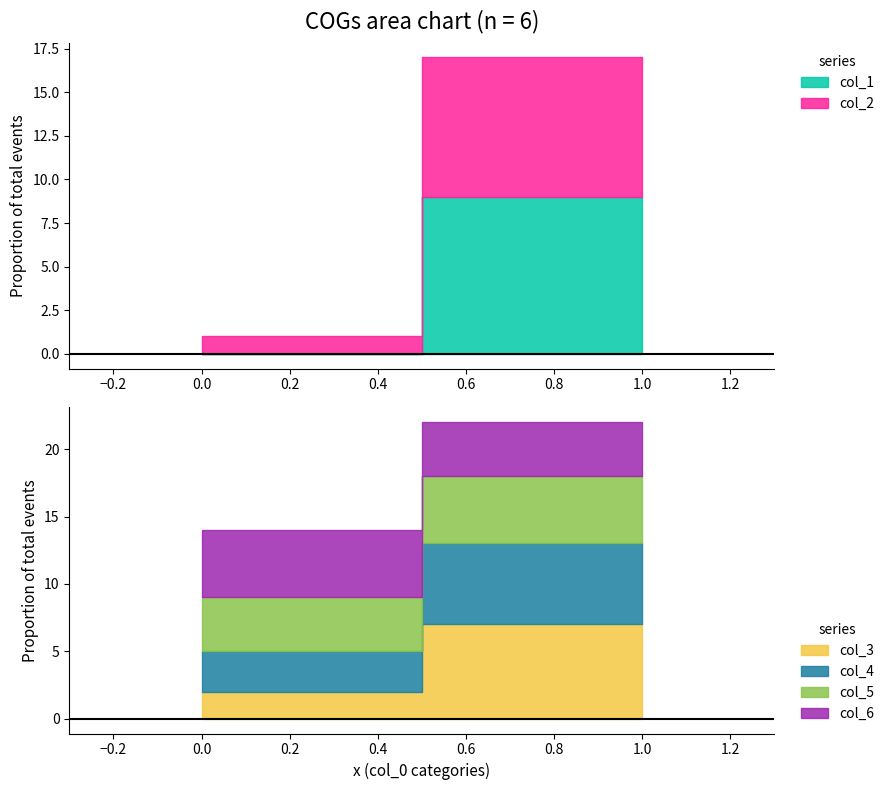

At 0, list the series in order from smallest to largest.

col_1, col_2, col_3, col_4, col_5, col_6